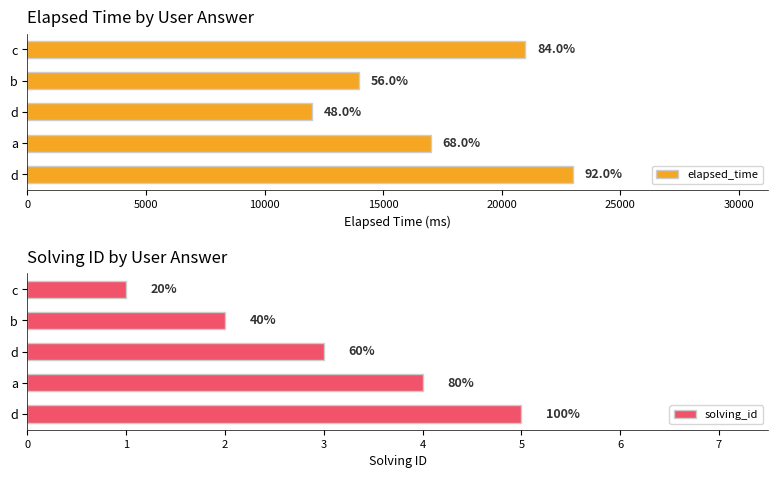

What is the difference between the highest and lowest values at d?

11997